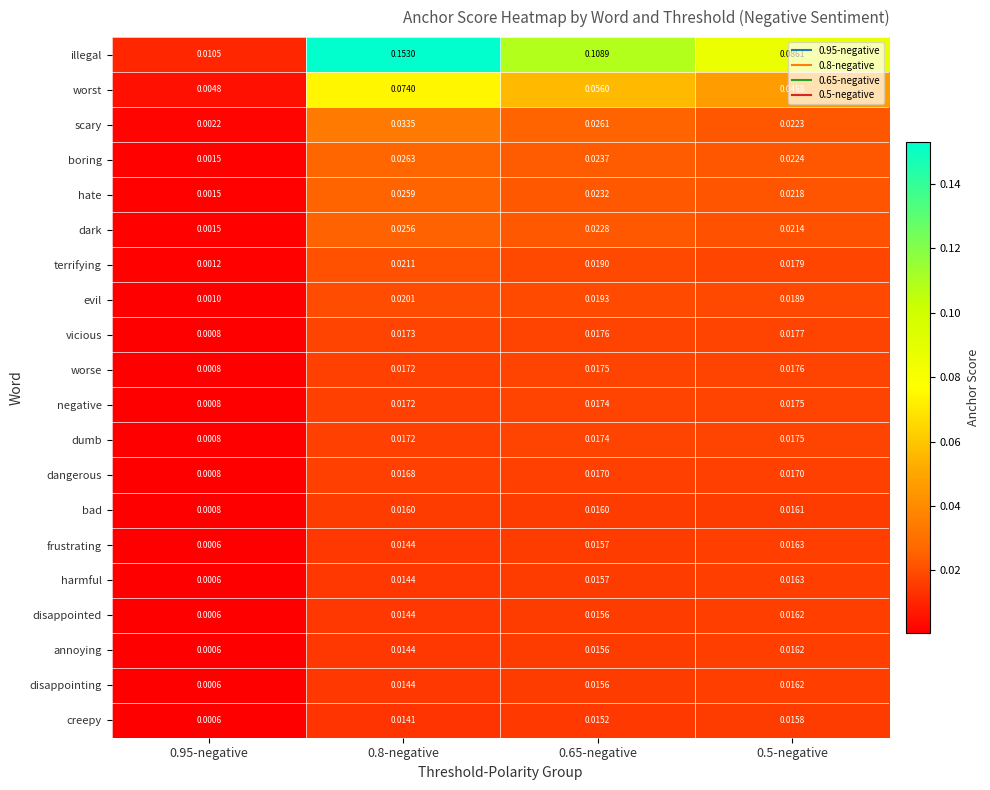

Is the value of terrifying at 0.65-negative greater than the value of vicious at 0.65-negative?

Yes